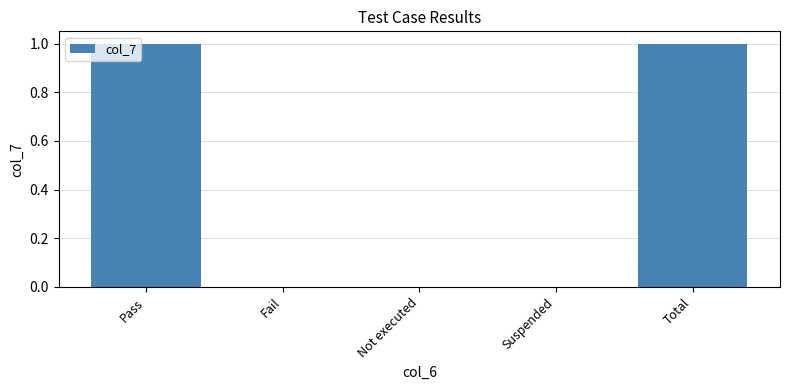

The value at Total is 1. True or false?

True